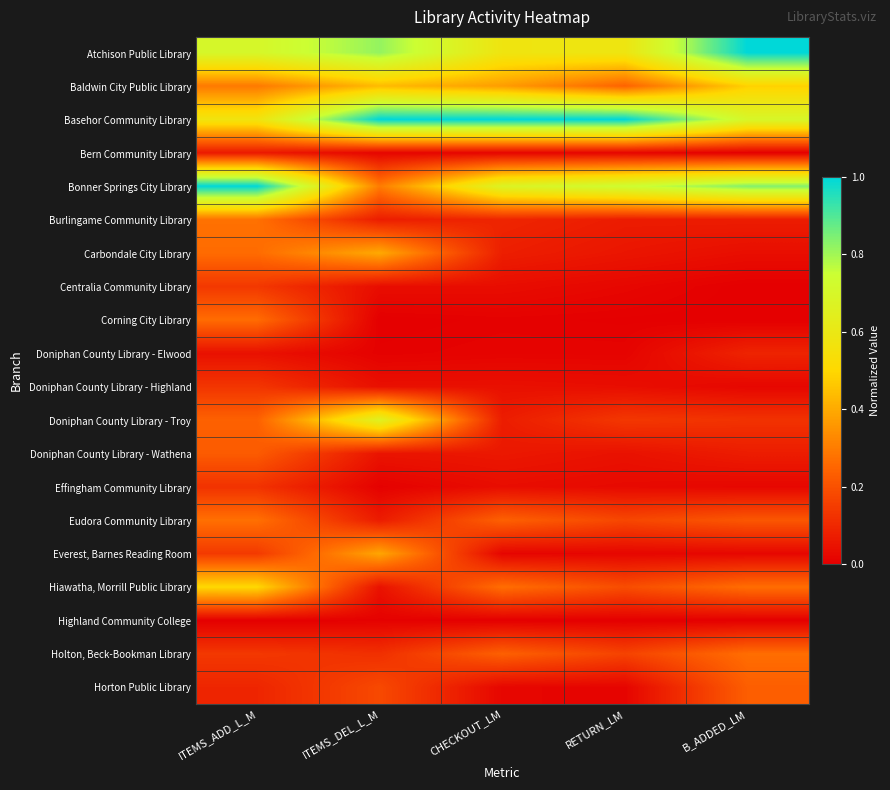

Which series has the widest spread of values?

Bonner Springs City Library